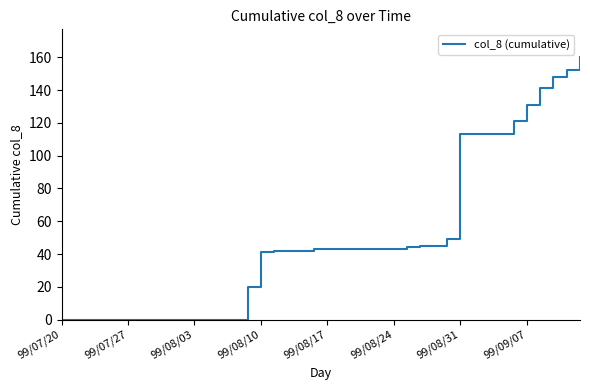

What is the difference between the maximum and minimum values?

160